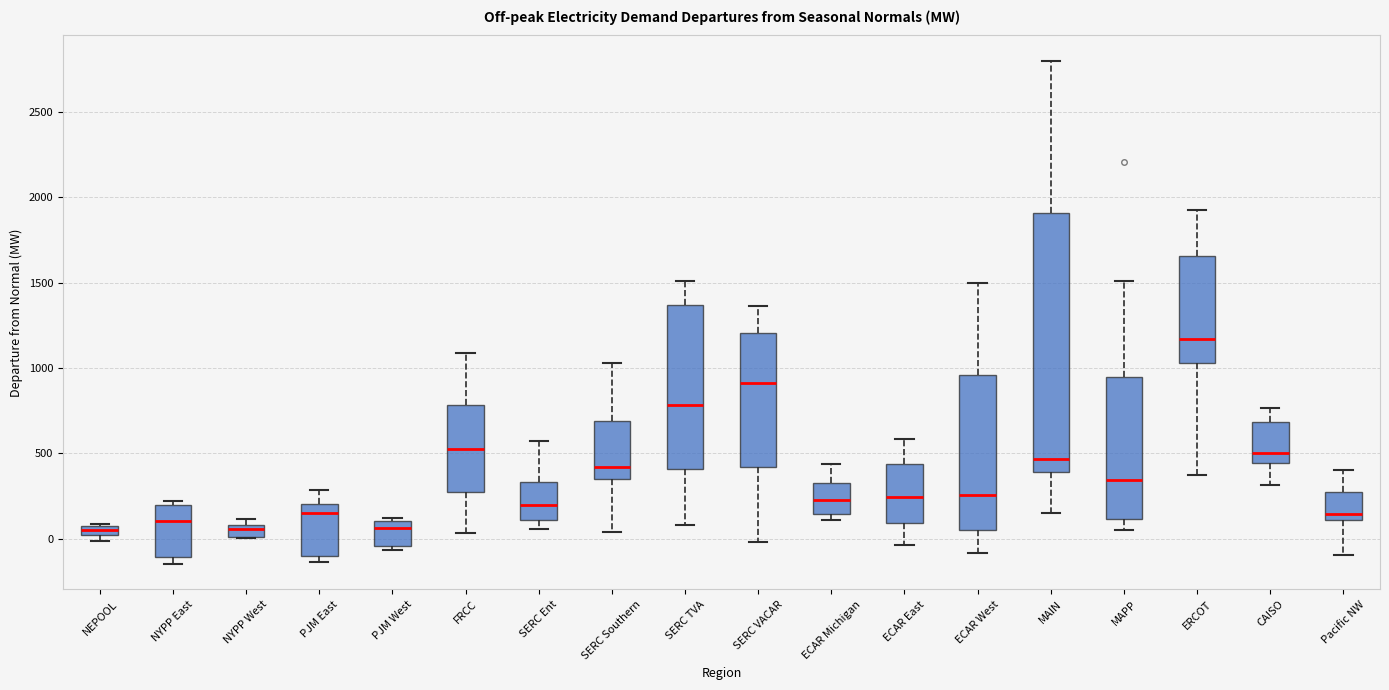

Comparing the boxes themselves (not the whiskers), which one is the tallest?

MAIN